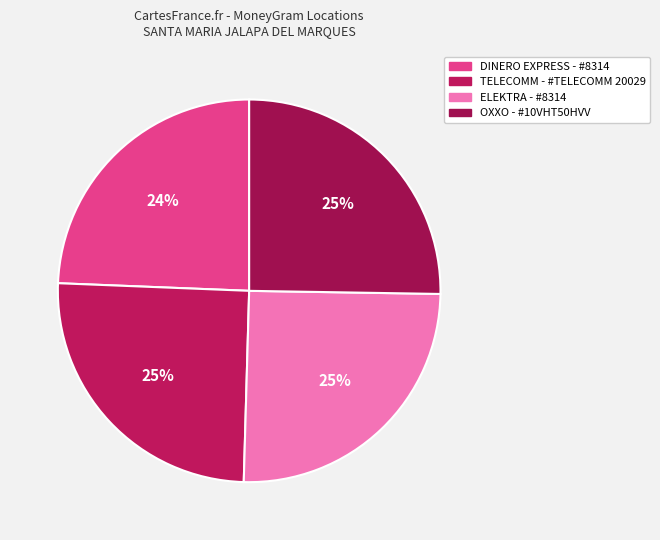

Is it true that ELEKTRA - #8314 is 25% of the pie?

True